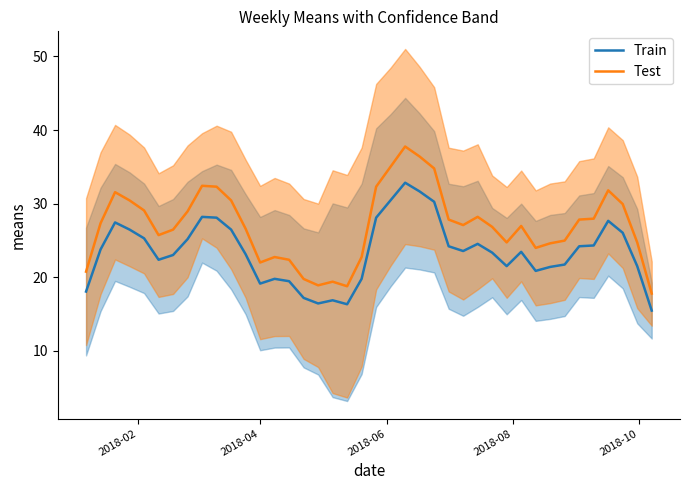

True or false: Test and Train intersect in this chart.

False